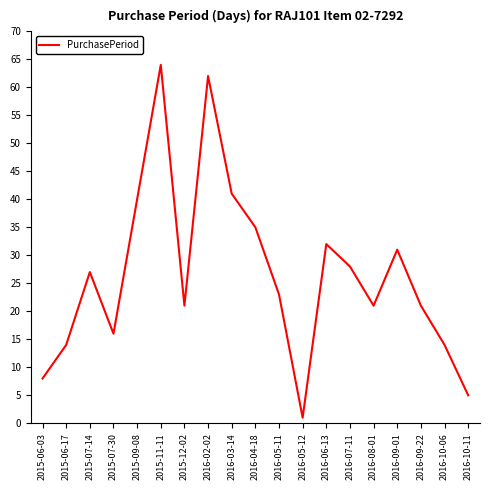

Count the number of data series in this chart.

1